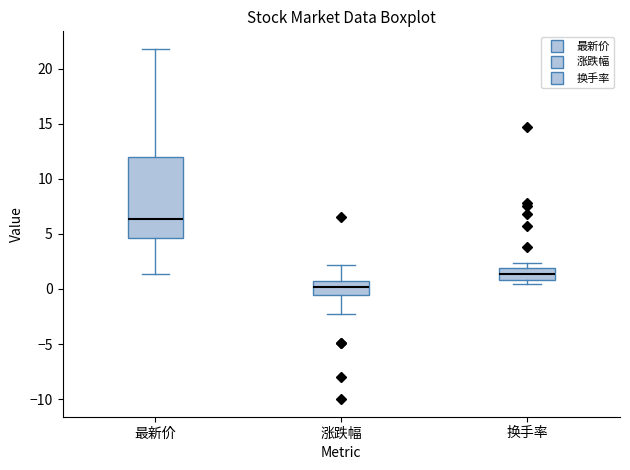

Where is the lower edge of the box for 最新价 on the y-axis? The values are not printed on the chart, so give them approximately, as read against the axis.

4.5